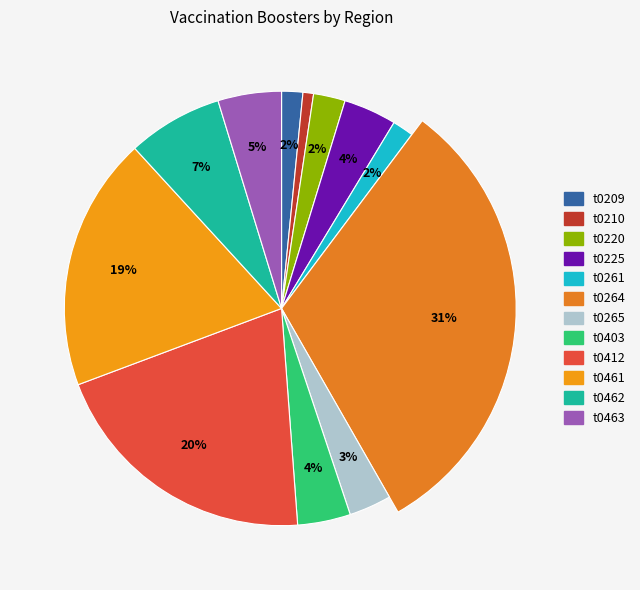

What percentage is NOT represented by t0403?

96.1%